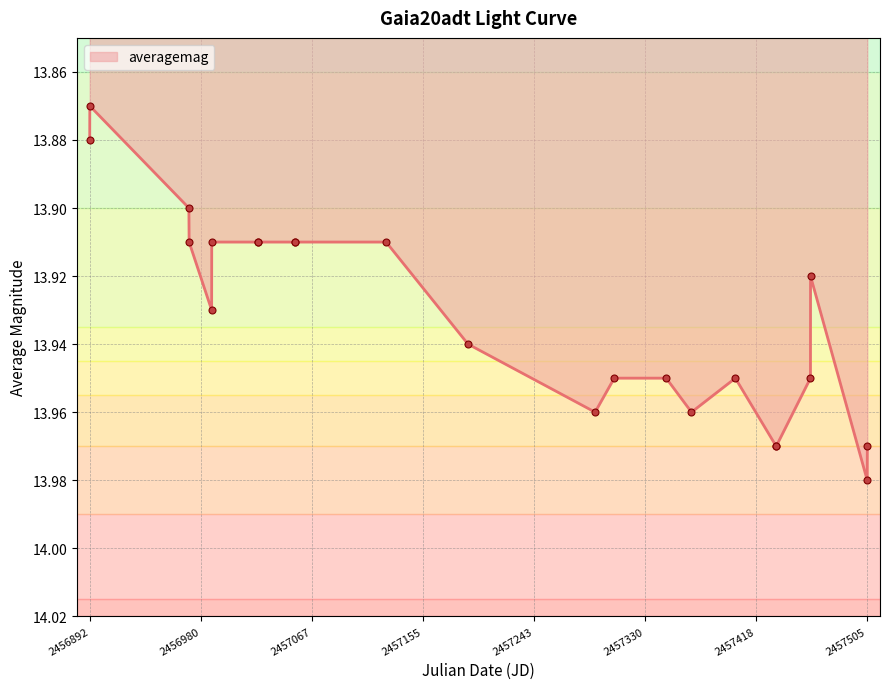

What is the sum of all values?

320.4